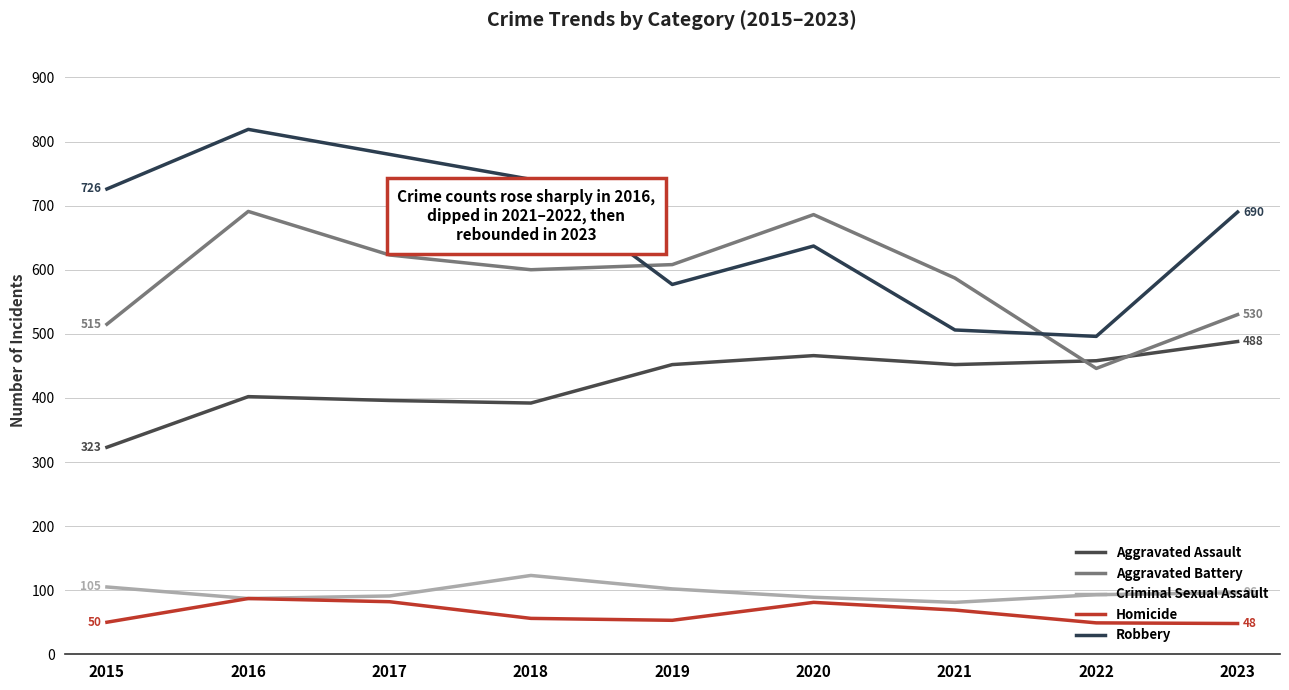

Reading left to right, what are all the values shown in this chart?

Aggravated Assault: 2015=323	2016=402	2017=396	2018=392	2019=452	2020=466	2021=452	2022=458	2023=488
Aggravated Battery: 2015=515	2016=691	2017=623	2018=600	2019=608	2020=686	2021=587	2022=446	2023=530
Criminal Sexual Assault: 2015=105	2016=87	2017=91	2018=123	2019=102	2020=89	2021=81	2022=93	2023=96
Homicide: 2015=50	2016=87	2017=82	2018=56	2019=53	2020=81	2021=69	2022=49	2023=48
Robbery: 2015=726	2016=819	2017=780	2018=741	2019=577	2020=637	2021=506	2022=496	2023=690